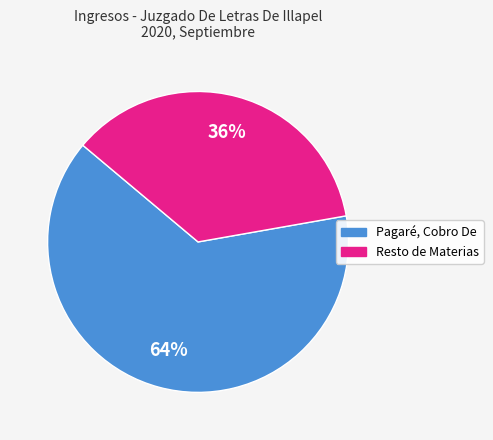

Does any single category account for the majority?

Yes